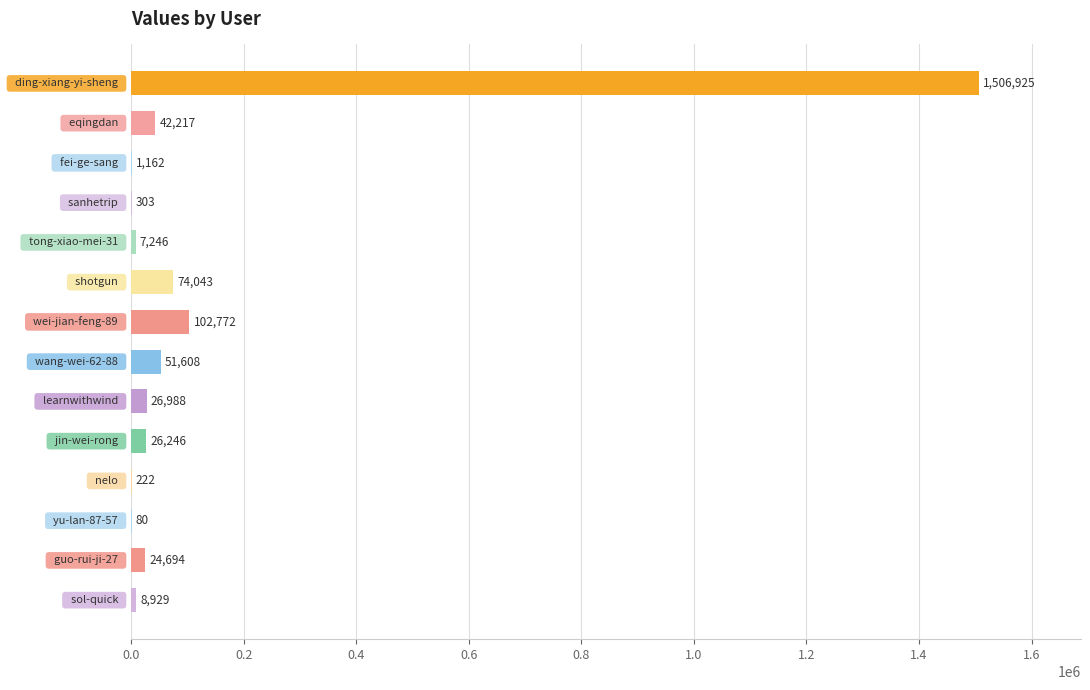

What is the maximum value shown in the chart?

1506925